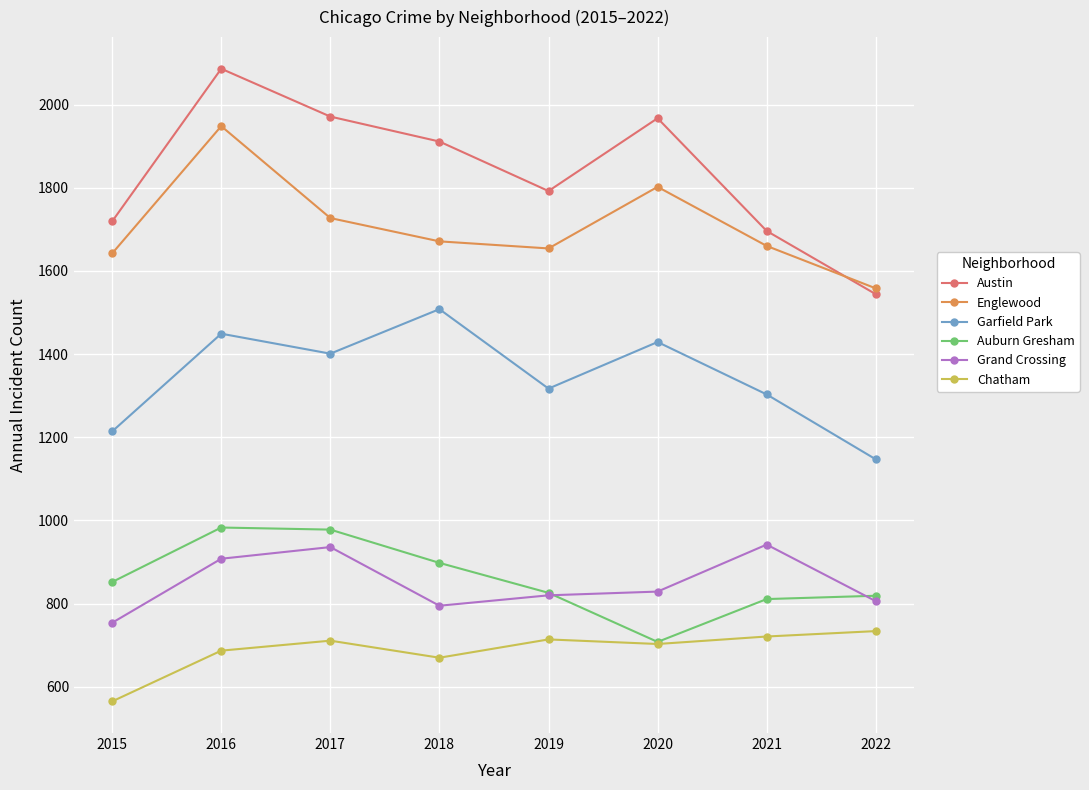

The value of Chatham at 2022 is 734. True or false?

True